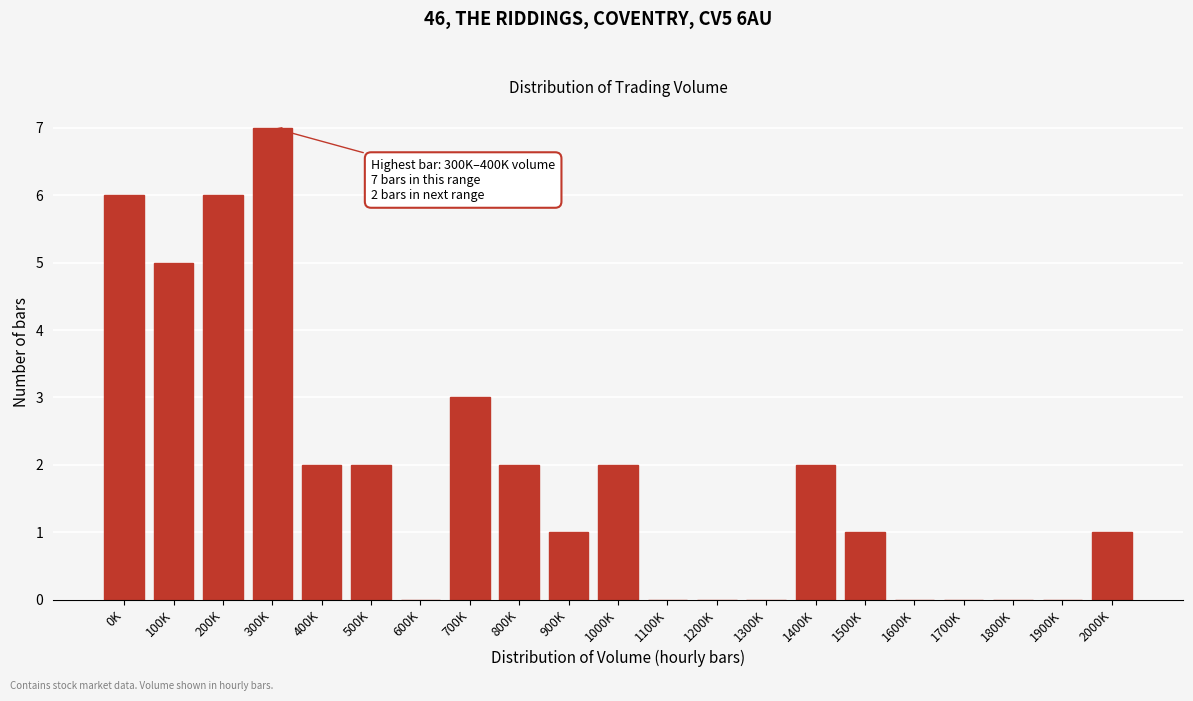

Reading left to right, list all the values displayed in this chart.

0K=6	100K=5	200K=6	300K=7	400K=2	500K=2	600K=0	700K=3	800K=2	900K=1	1000K=2	1100K=0	1200K=0	1300K=0	1400K=2	1500K=1	1600K=0	1700K=0	1800K=0	1900K=0	2000K=1